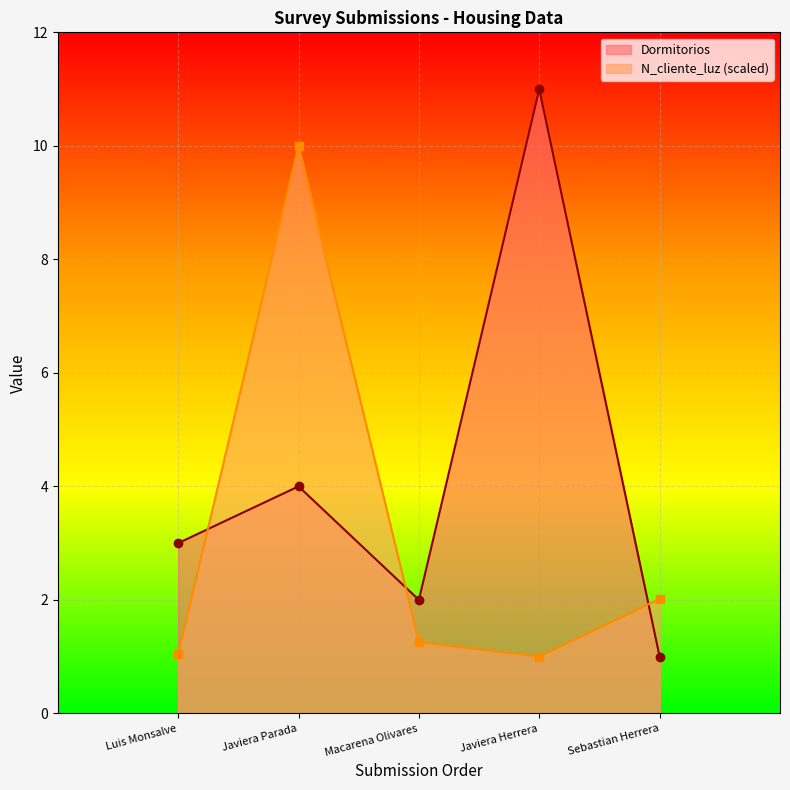

What is the sum of the Dormitorios values at Macarena Olivares and Luis Monsalve?

5.0